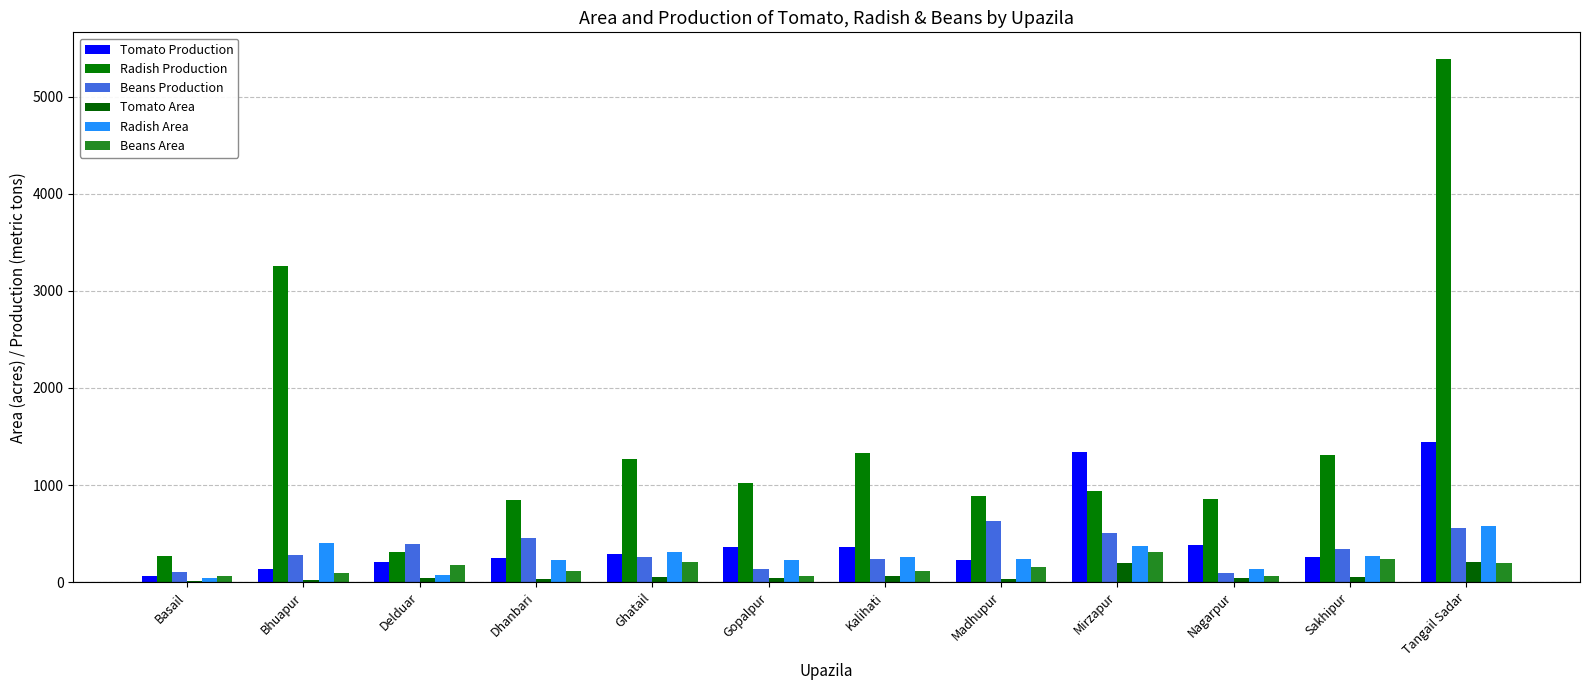

Reading left to right, extract all data points from this chart.

Tomato Production: Basail=64.0	Bhuapur=131.1	Delduar=206.0	Dhanbari=244.8	Ghatail=286.0	Gopalpur=365.2	Kalihati=365.1	Madhupur=222.4	Mirzapur=1337.0	Nagarpur=385.0	Sakhipur=254.0	Tangail Sadar=1440.0
Radish Production: Basail=269.0	Bhuapur=3256.7	Delduar=308.0	Dhanbari=843.6	Ghatail=1265.0	Gopalpur=1019.5	Kalihati=1331.0	Madhupur=887.1	Mirzapur=935.0	Nagarpur=859.0	Sakhipur=1308.0	Tangail Sadar=5395.0
Beans Production: Basail=106.0	Bhuapur=282.9	Delduar=396.0	Dhanbari=456.0	Ghatail=260.0	Gopalpur=130.2	Kalihati=240.1	Madhupur=627.4	Mirzapur=504.0	Nagarpur=94.0	Sakhipur=345.0	Tangail Sadar=557.0
Tomato Area: Basail=11.0	Bhuapur=22.0	Delduar=37.0	Dhanbari=34.0	Ghatail=52.0	Gopalpur=46.0	Kalihati=62.5	Madhupur=31.0	Mirzapur=196.0	Nagarpur=46.0	Sakhipur=55.0	Tangail Sadar=210.0
Radish Area: Basail=38.0	Bhuapur=400.0	Delduar=75.0	Dhanbari=228.0	Ghatail=306.0	Gopalpur=225.0	Kalihati=262.5	Madhupur=242.0	Mirzapur=372.0	Nagarpur=137.0	Sakhipur=272.0	Tangail Sadar=574.0
Beans Area: Basail=67.0	Bhuapur=92.0	Delduar=176.0	Dhanbari=114.0	Ghatail=207.0	Gopalpur=65.0	Kalihati=112.5	Madhupur=156.0	Mirzapur=312.0	Nagarpur=62.0	Sakhipur=235.0	Tangail Sadar=198.0